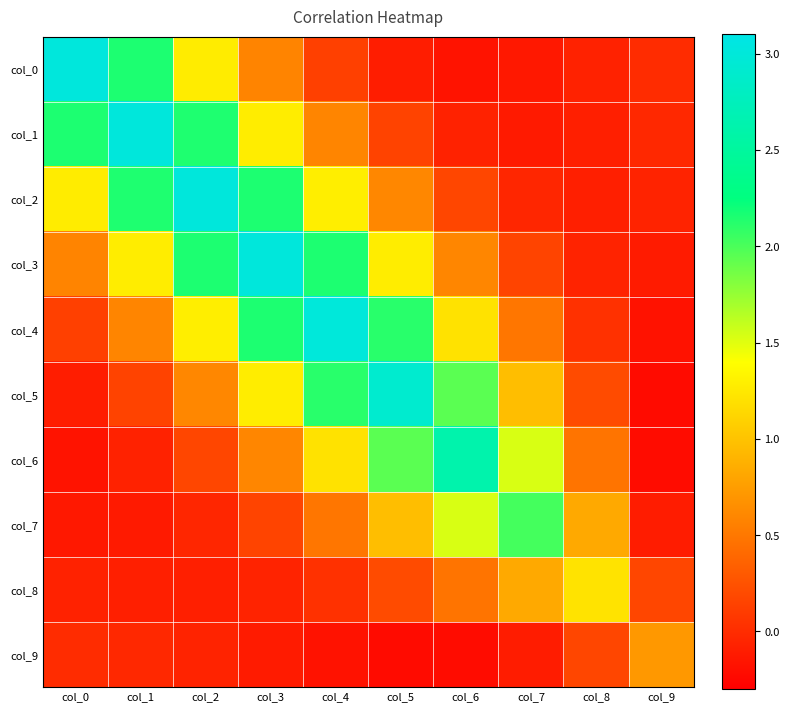

Rank the series at col_3 from highest to lowest value.

col_3, col_2, col_4, col_5, col_1, col_6, col_0, col_7, col_8, col_9